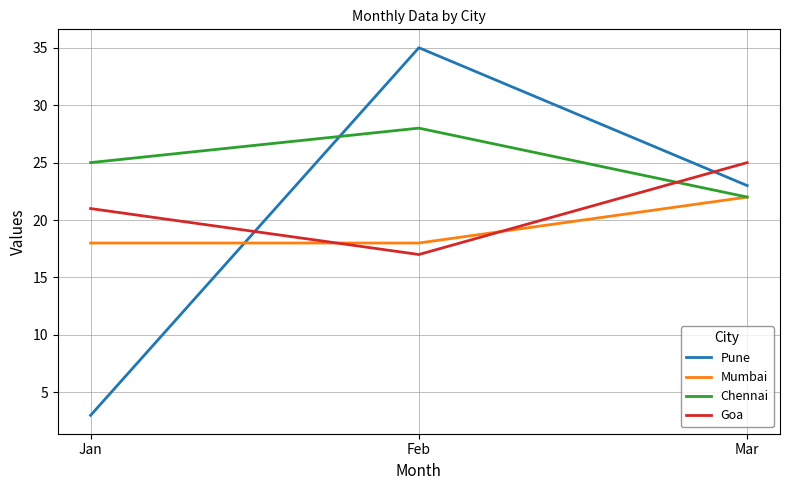

At which label does Chennai reach its minimum?

Mar